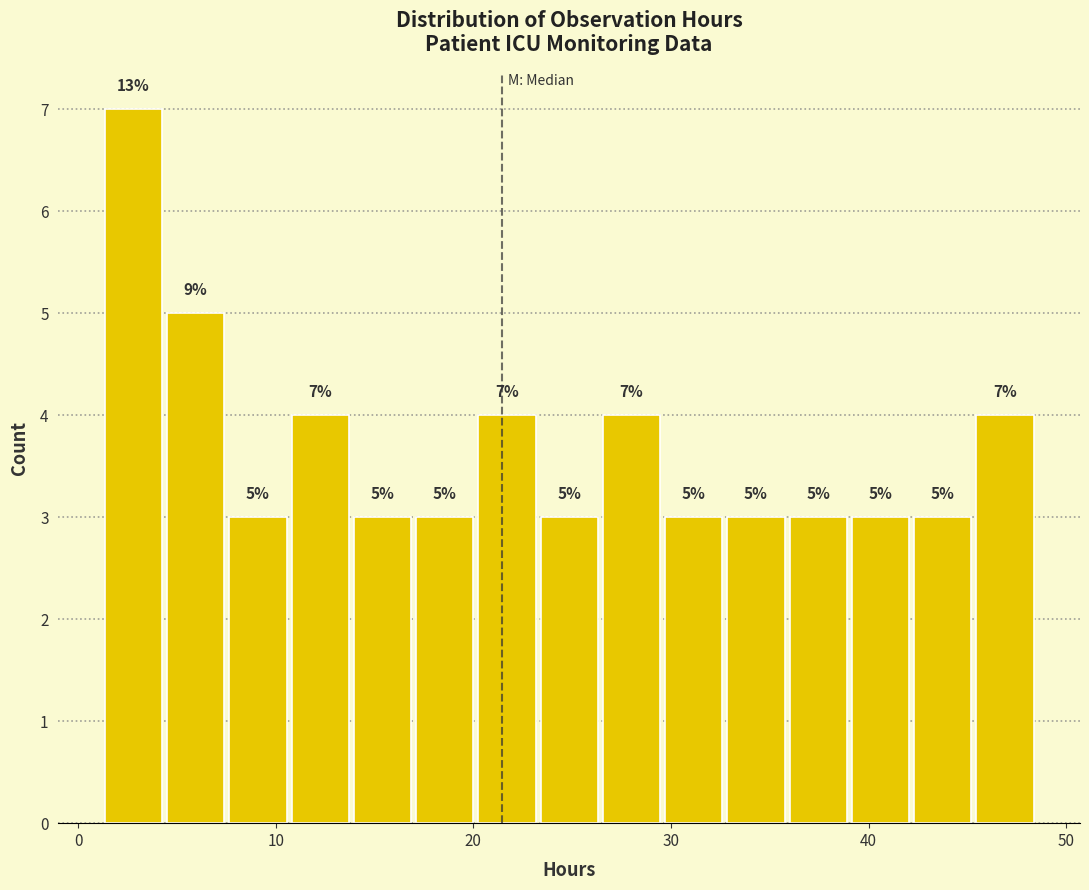

Read against the x-axis, roughly where is the centre of the tallest bar?

3